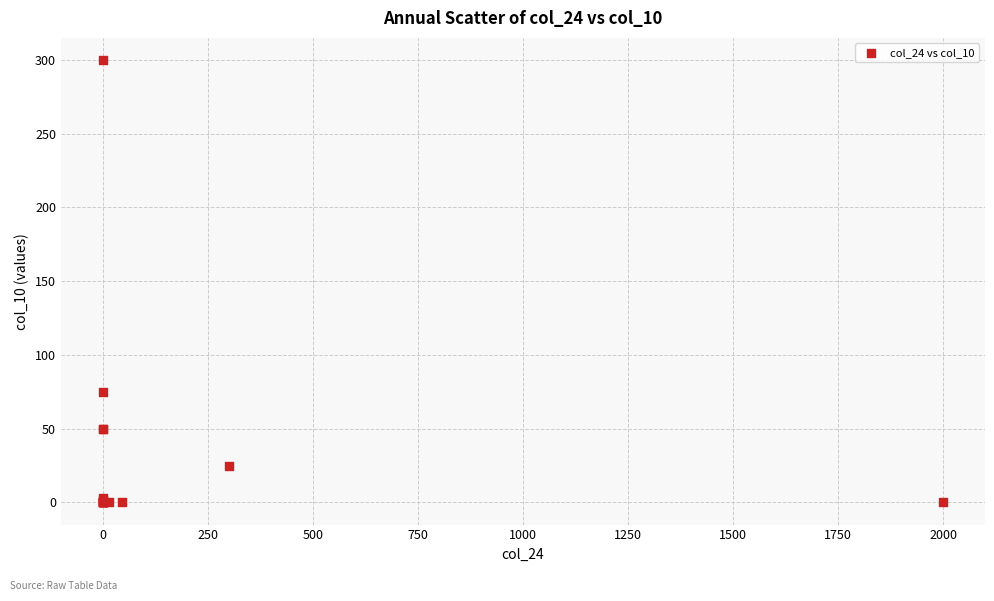

What Y value in the scatter plot is closest to 150?

75